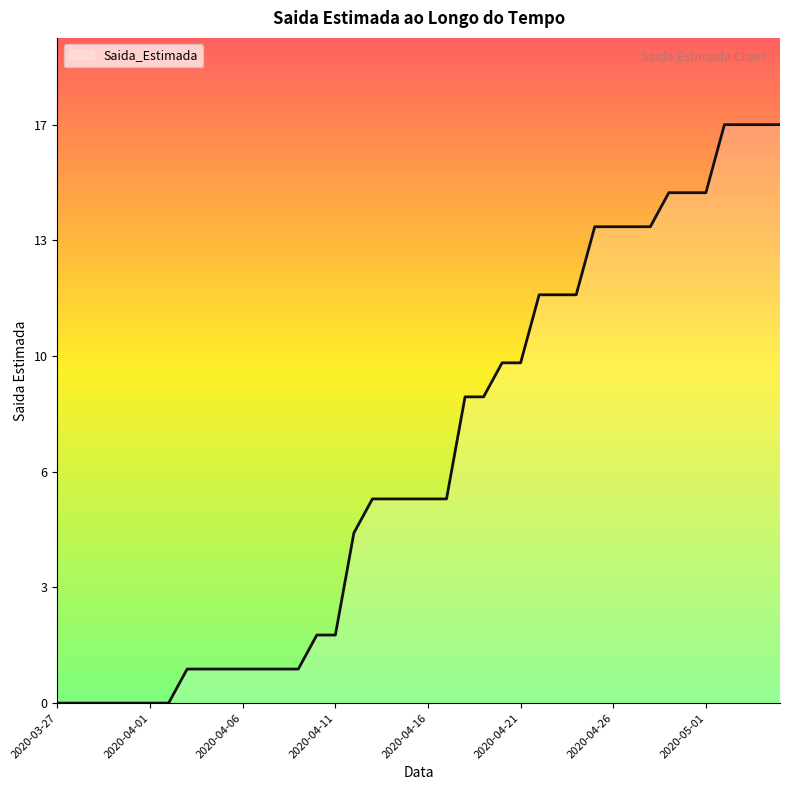

What is the label of the 1st point from the right?

2020-05-05